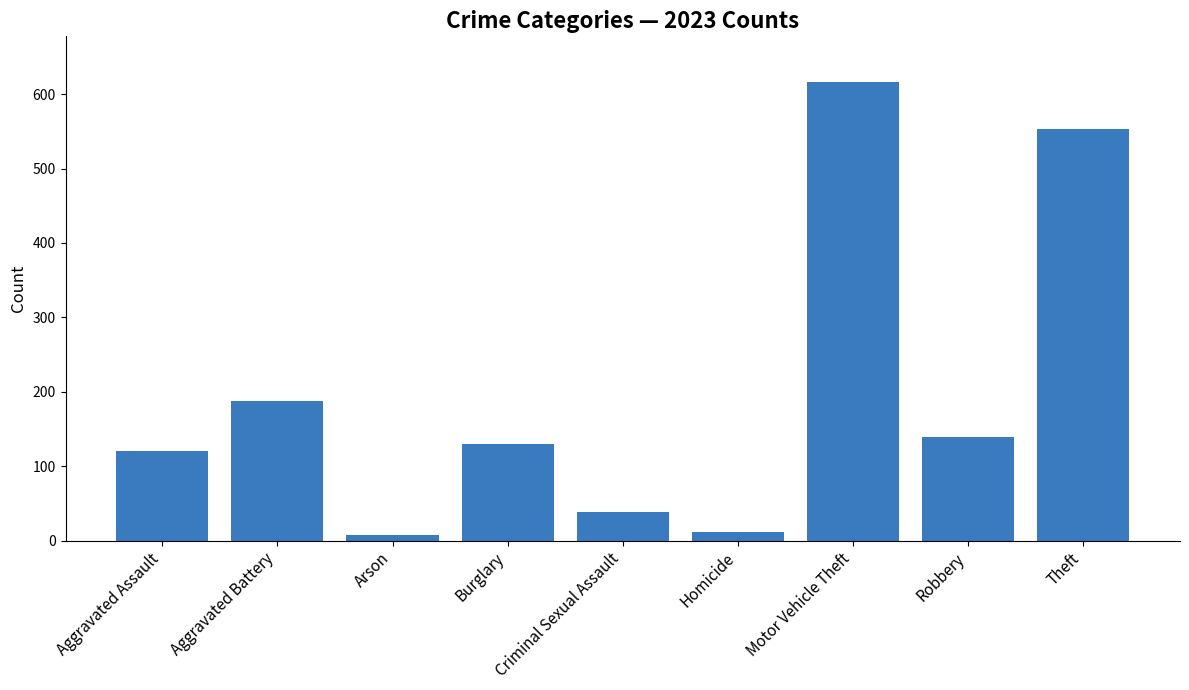

Which label corresponds to the largest value in the chart?

Motor Vehicle Theft